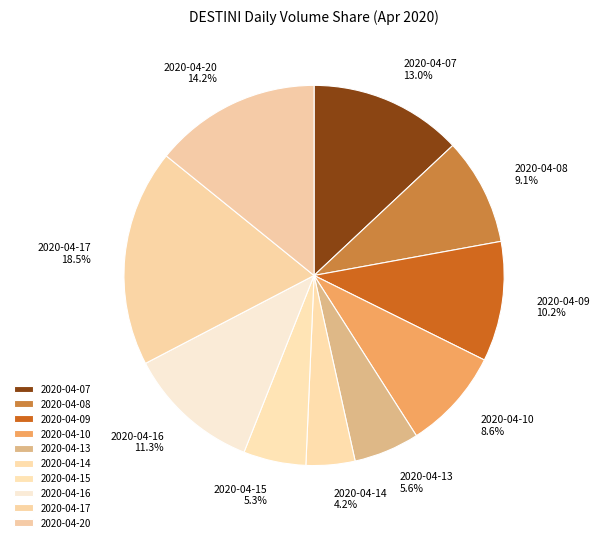

How many slices are in this pie chart?

10